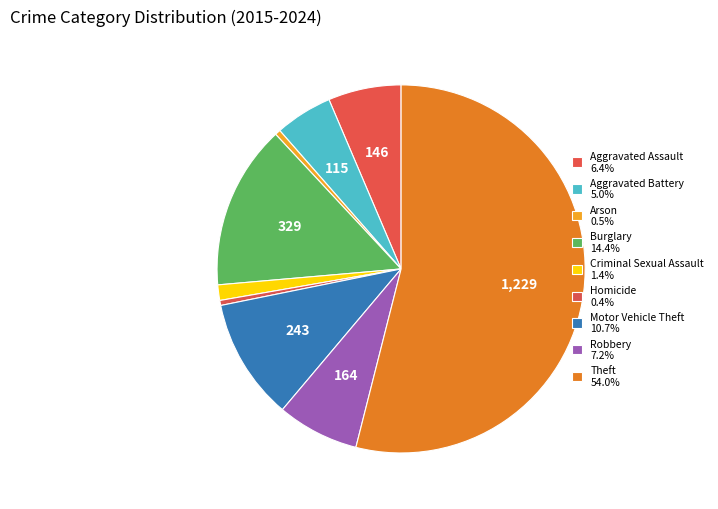

What is the change in value from Criminal Sexual Assault to Motor Vehicle Theft?

+212